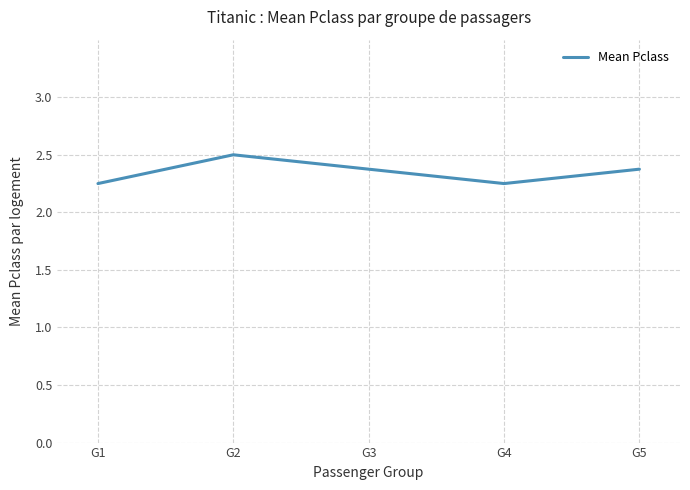

What is the change in value from G2 to G5?

-0.1